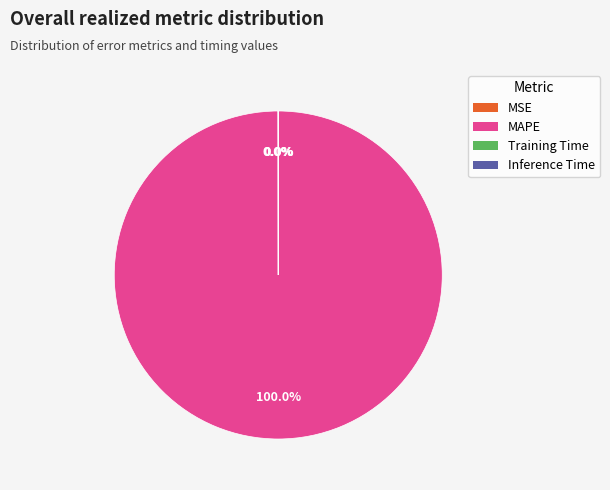

Which slice represents more than half of the pie?

MAPE